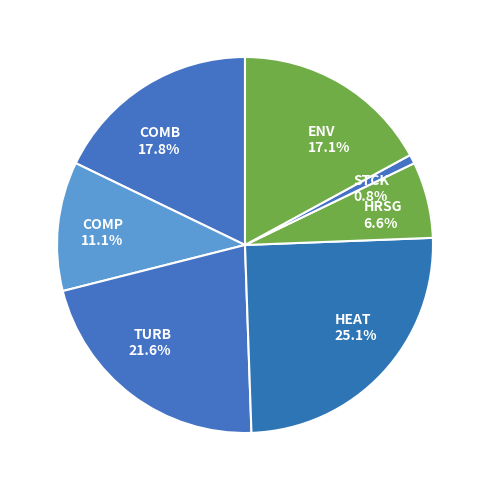

How many segments does this pie chart have?

7